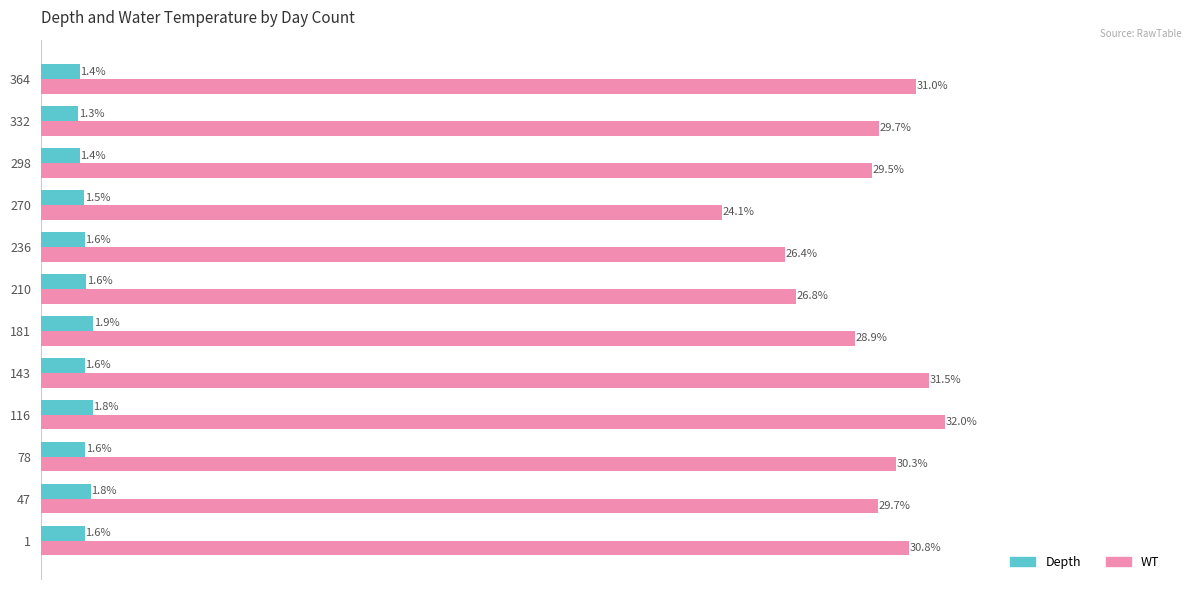

Is the value of Depth at 210 greater than the value of WT at 270?

No